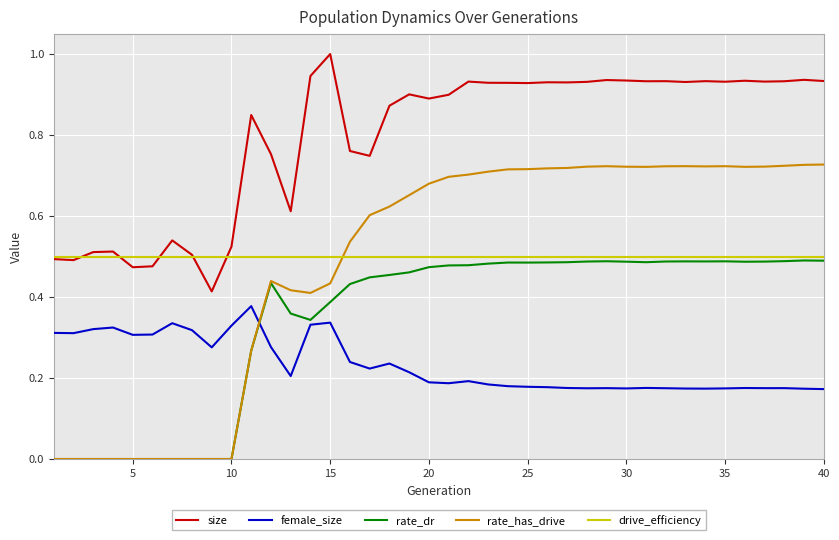

True or false: female_size and drive_efficiency cross at least once.

False